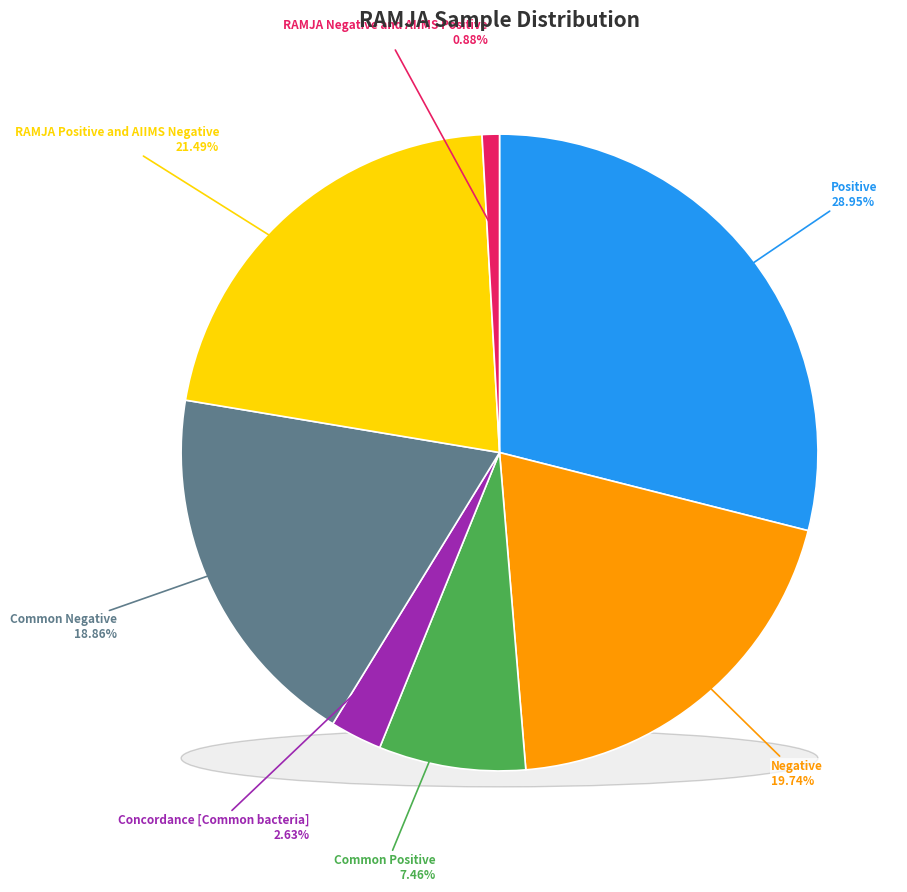

Is Negative the majority of the pie?

No